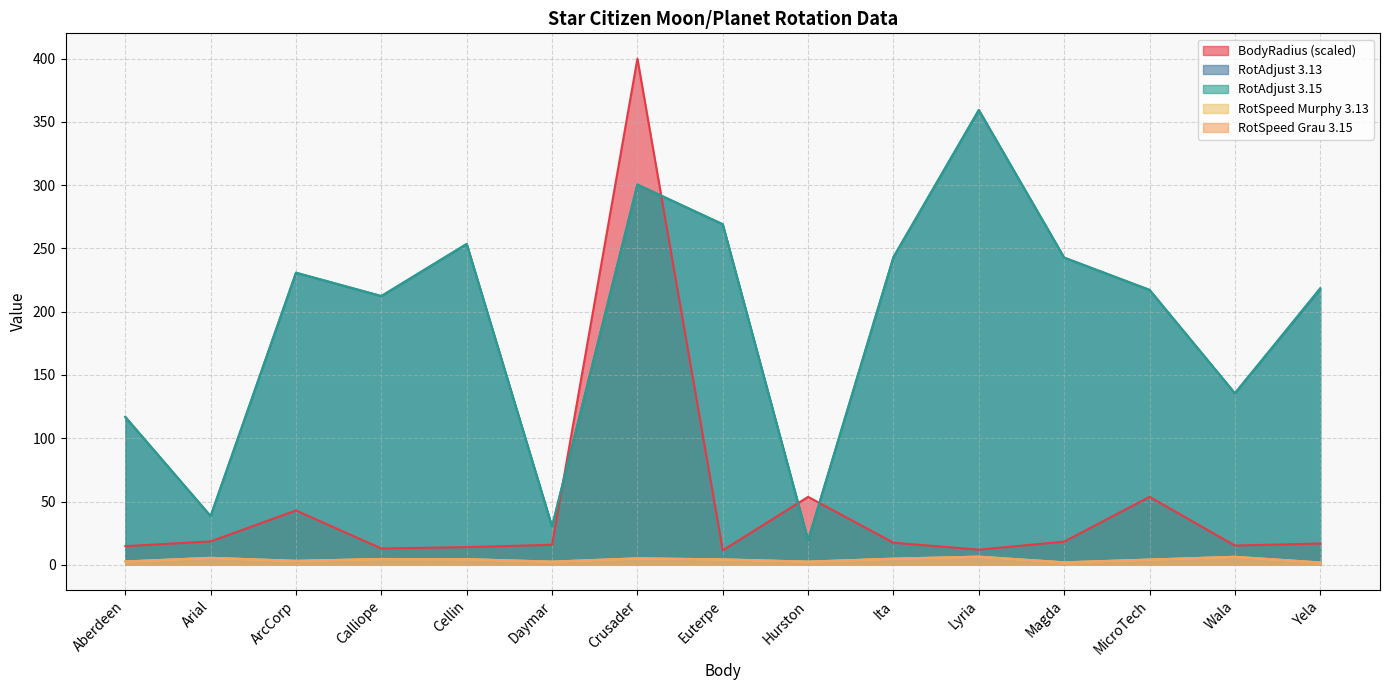

What is the difference between the maximum and minimum values in the RotSpeed Murphy 3.13 series?

4.6